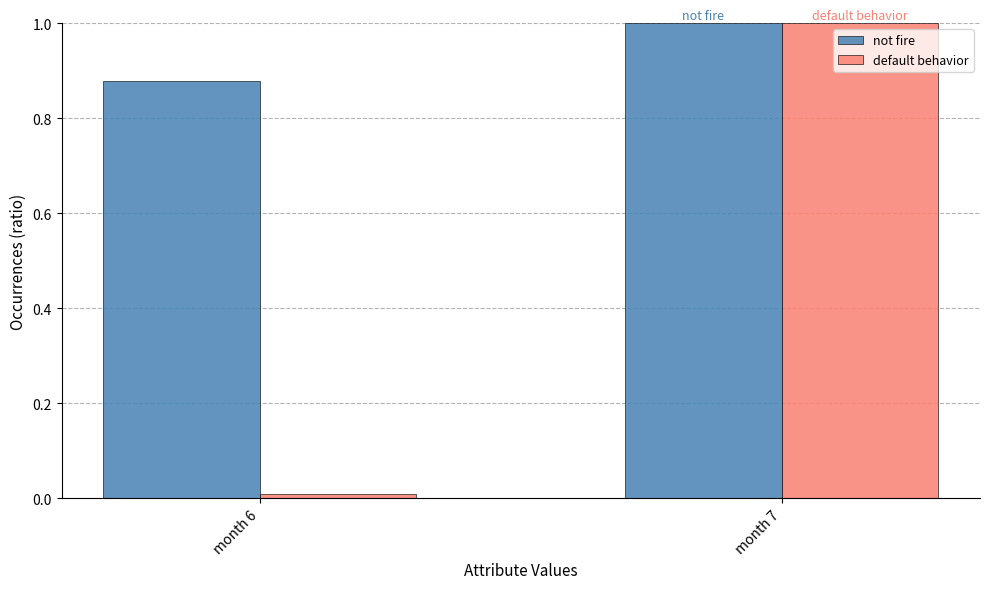

Which series has the largest total across all categories?

not fire